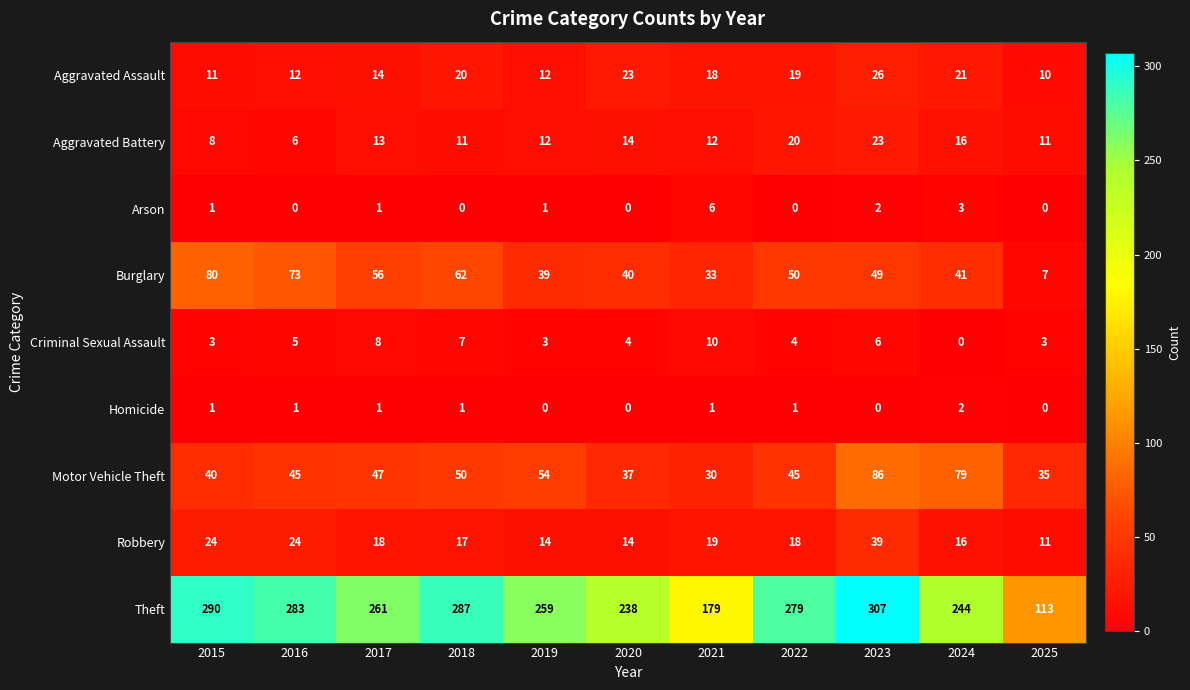

How many series are shown in this chart?

9